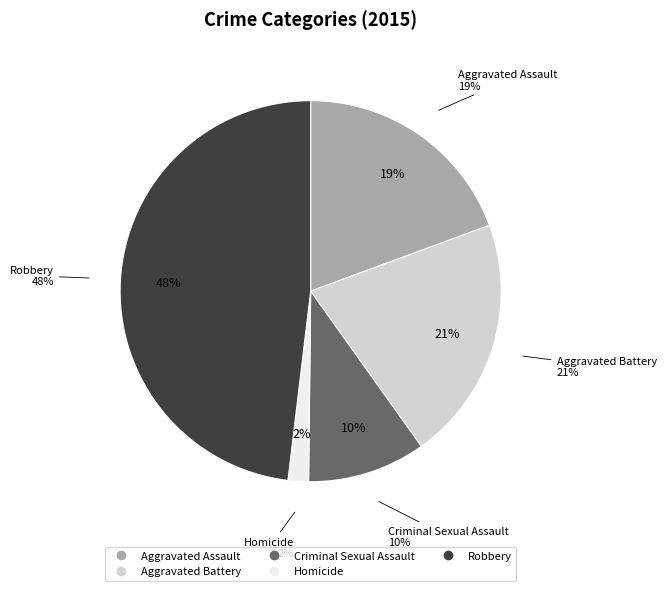

The Homicide slice represents 1% of the pie. True or false?

False